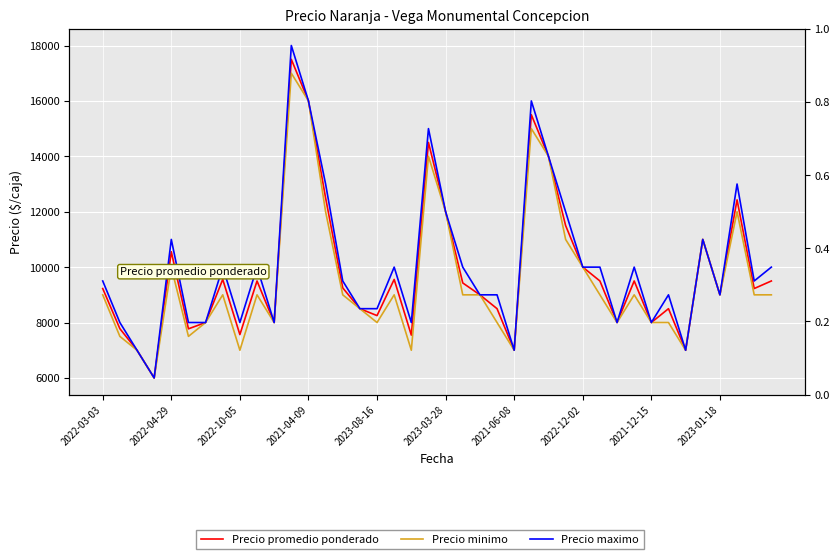

What is the difference between the highest and lowest values at 33?

1000